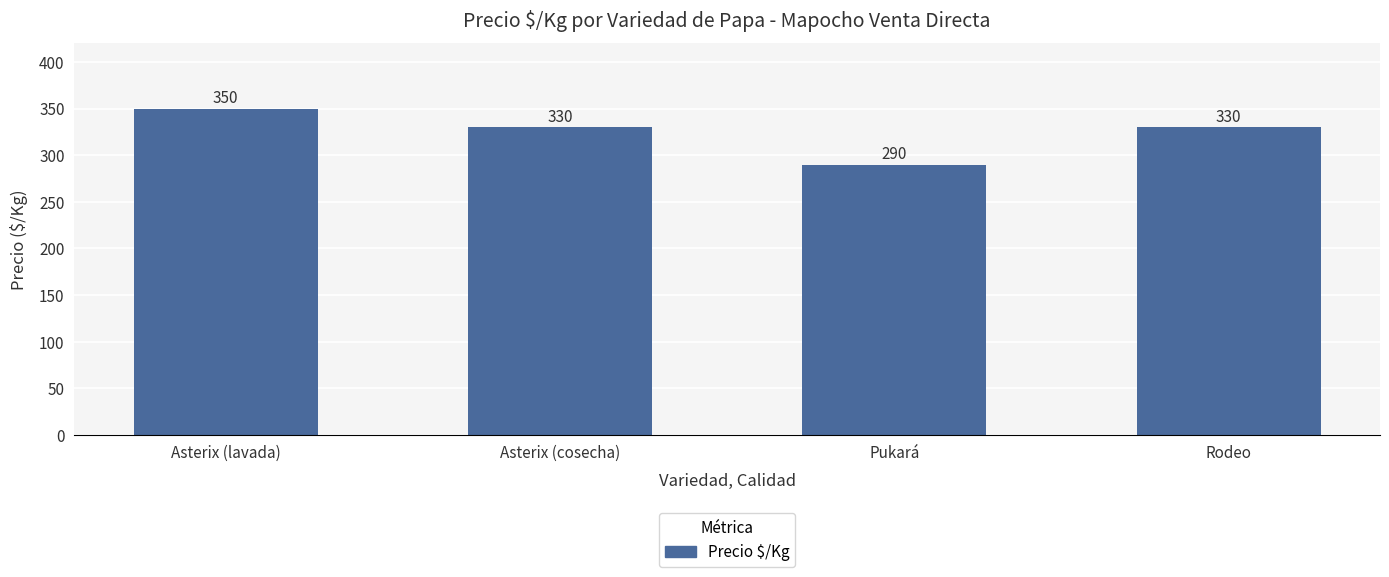

What position from the right is Asterix (lavada)?

4